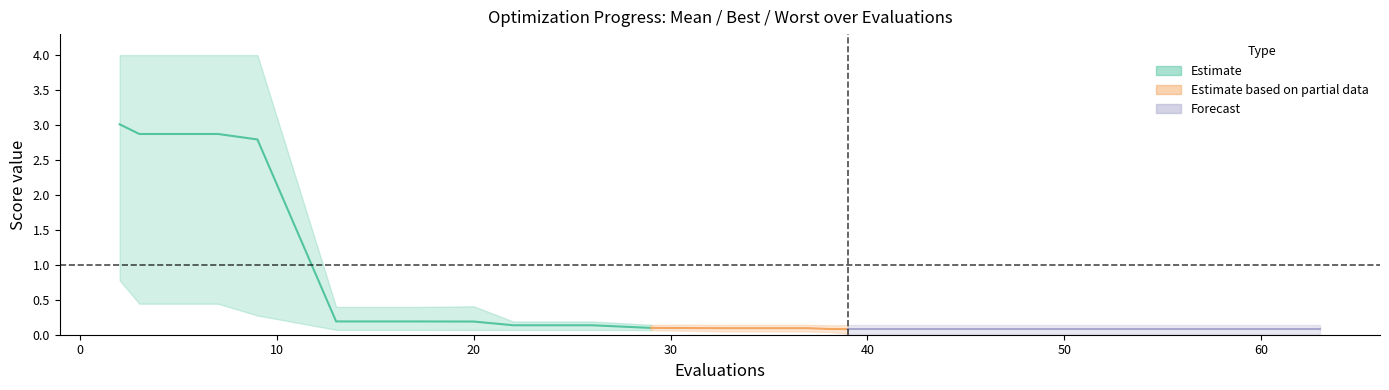

At which label is mean closest to 1?

13